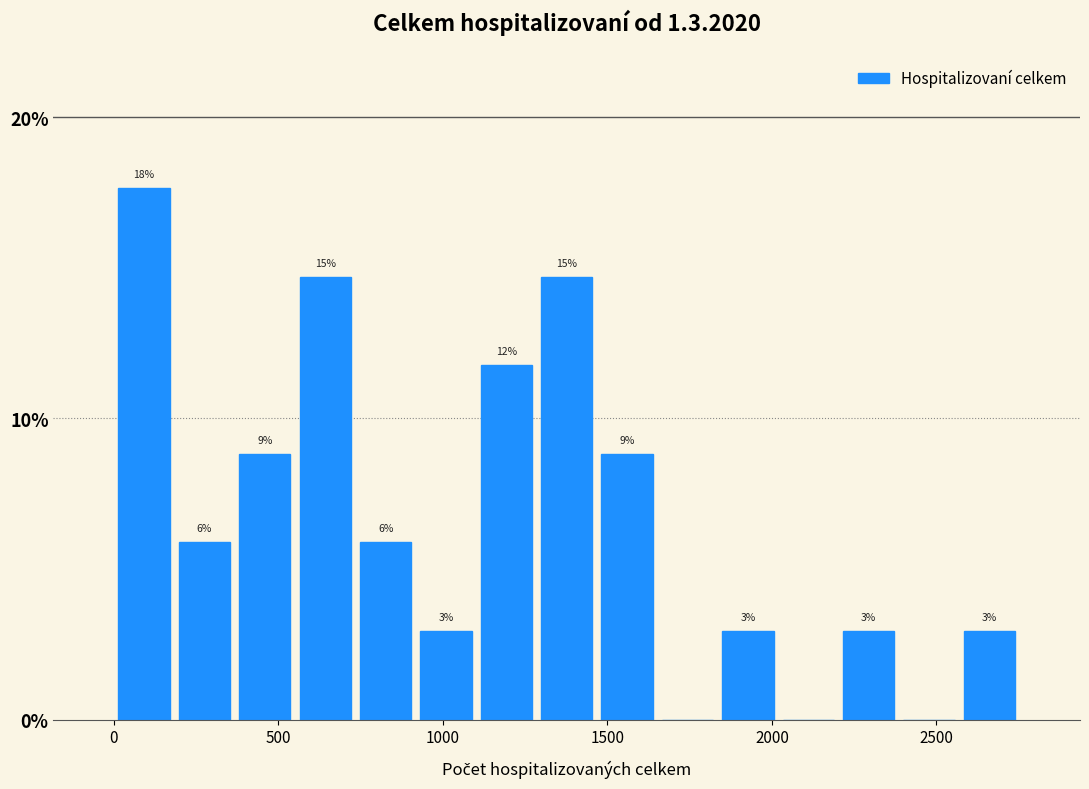

Around what value on the x-axis is the tallest bar? Give the approximate position of its centre, as read against the axis.

100